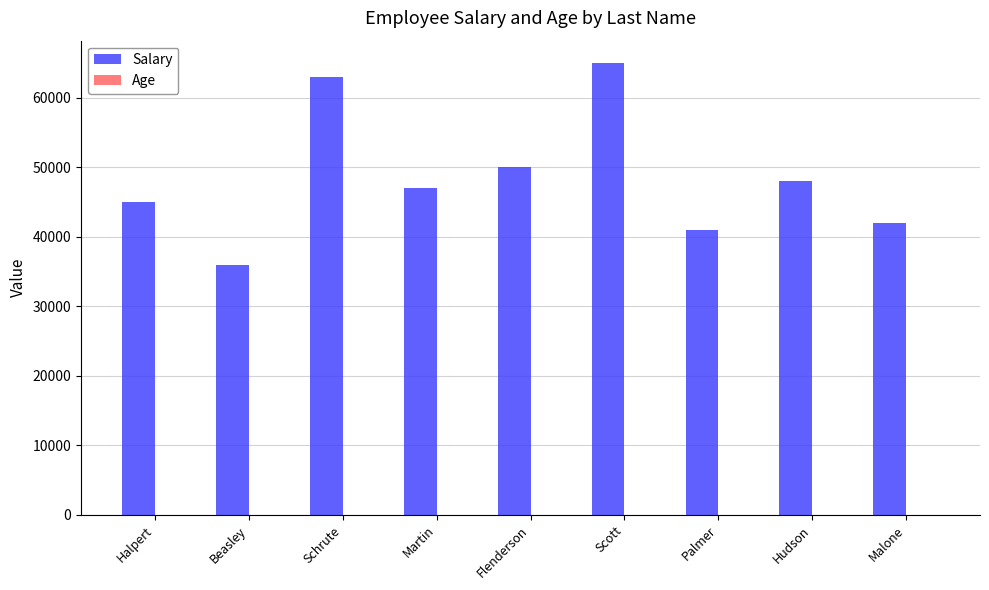

Which category has the highest value across all series?

Scott